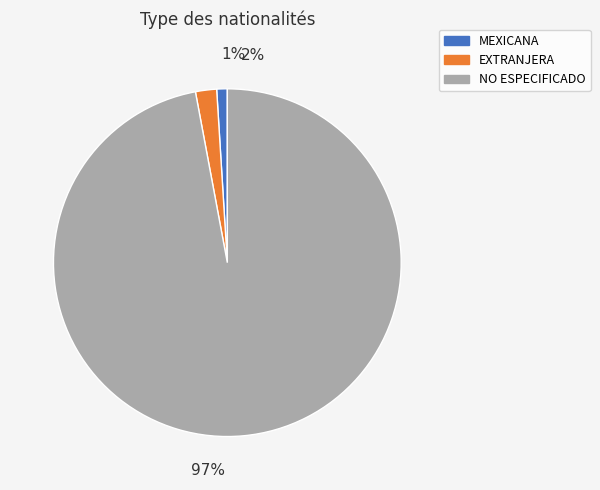

To the nearest percent, what portion does NO ESPECIFICADO represent?

97%